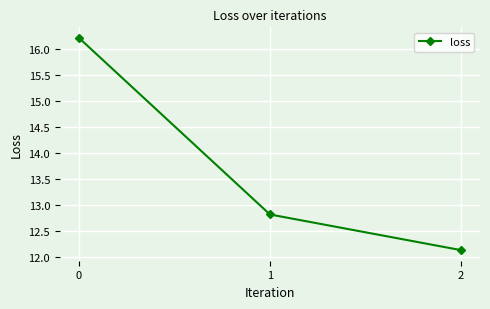

Is it true that the value at 2 is 8.2?

False